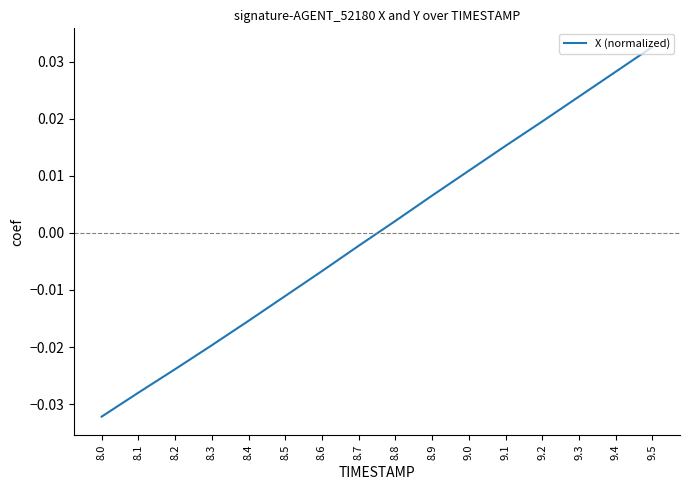

What position from the left is 9.2?

13